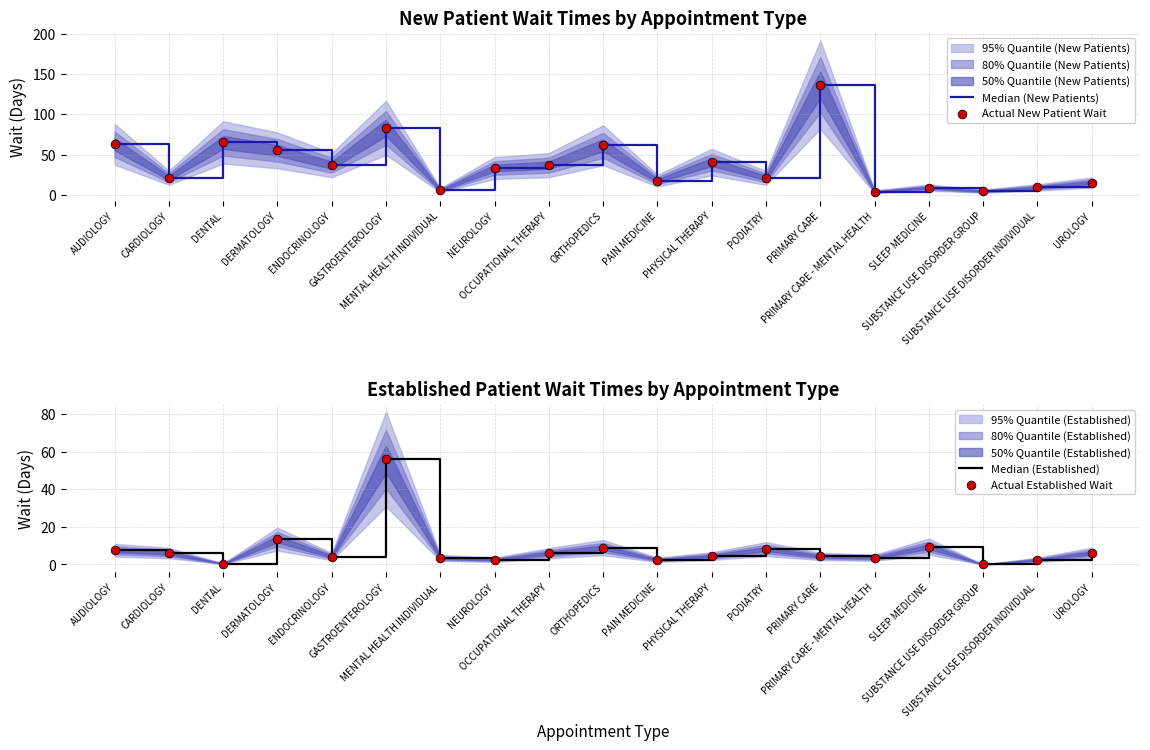

Is the value of Actual Established Wait at SLEEP MEDICINE greater than the value of Median (New Patients) at UROLOGY?

No